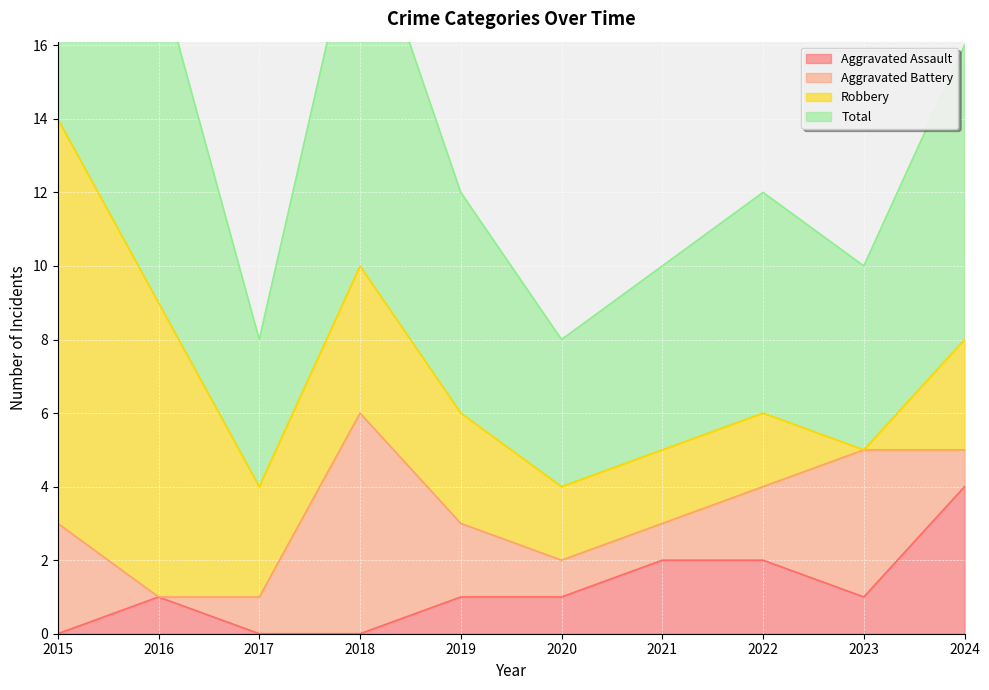

What is the highest value of the Aggravated Assault series?

4